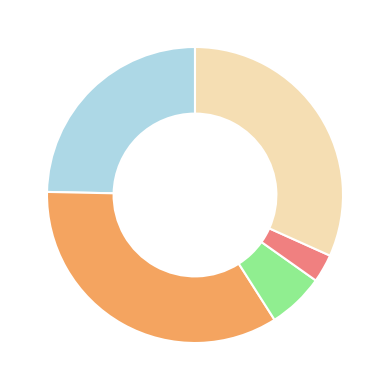

Is there any slice that represents more than half of the pie?

No